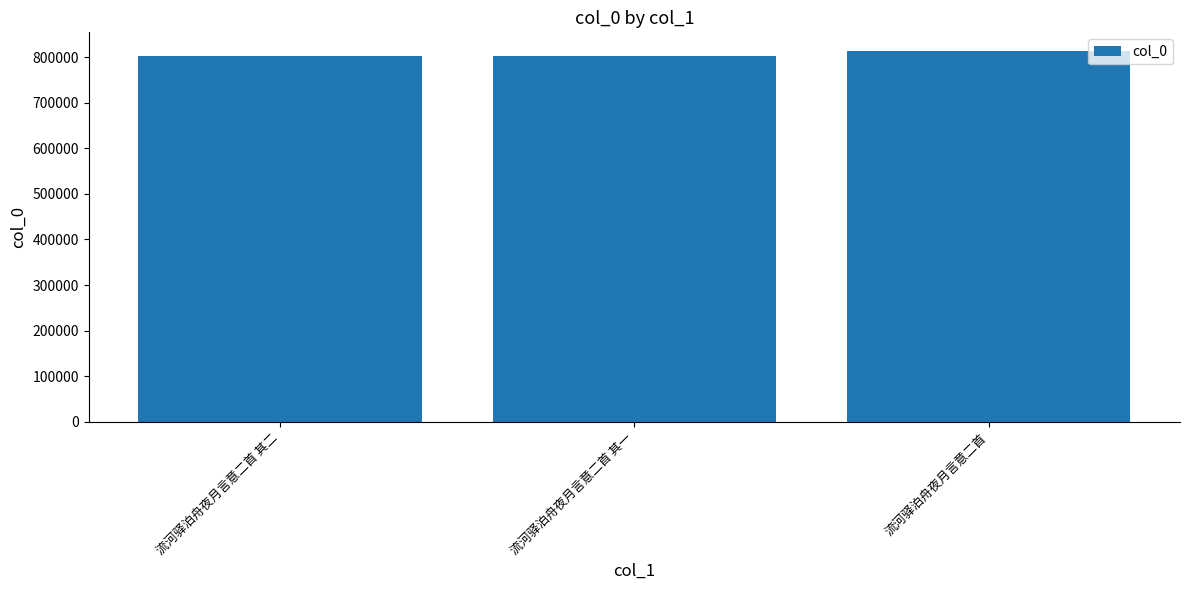

What is the approximate value at 流河驿泊舟夜月言意二首 其二, to the nearest 50?

803400